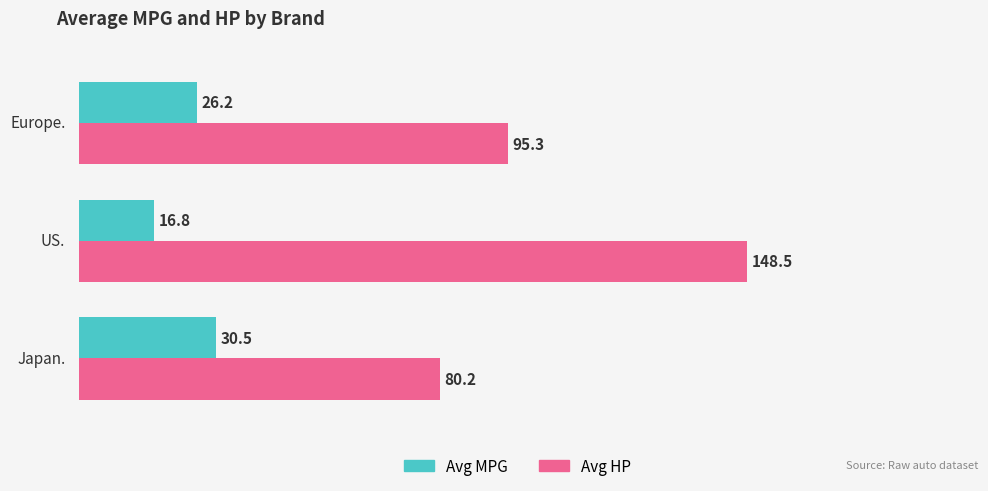

What is the difference between the maximum and minimum values in the Avg MPG series?

13.7